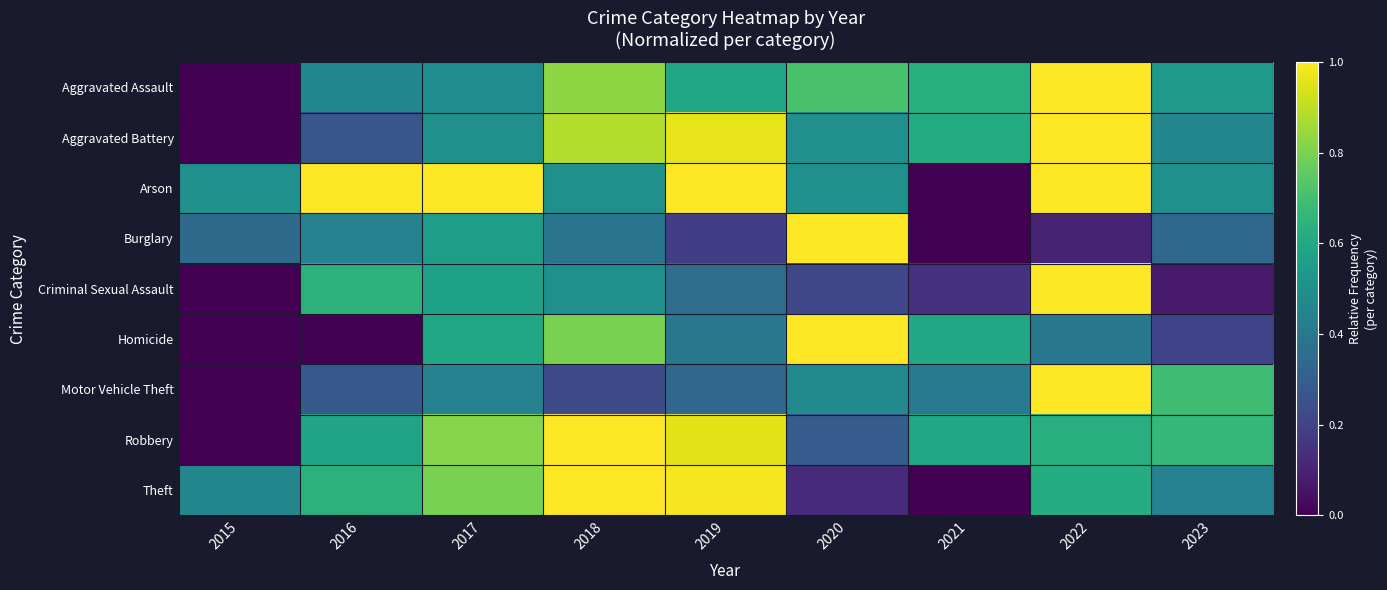

Reading left to right, what are all the values shown in this chart?

Aggravated Assault: 2015=0.0	2016=0.5	2017=0.5	2018=0.8	2019=0.6	2020=0.7	2021=0.6	2022=1.0	2023=0.5
Aggravated Battery: 2015=0.0	2016=0.3	2017=0.5	2018=0.9	2019=1.0	2020=0.5	2021=0.6	2022=1.0	2023=0.5
Arson: 2015=0.5	2016=1.0	2017=1.0	2018=0.5	2019=1.0	2020=0.5	2021=0.0	2022=1.0	2023=0.5
Burglary: 2015=0.3	2016=0.4	2017=0.6	2018=0.4	2019=0.2	2020=1.0	2021=0.0	2022=0.1	2023=0.3
Criminal Sexual Assault: 2015=0.0	2016=0.6	2017=0.6	2018=0.5	2019=0.4	2020=0.2	2021=0.1	2022=1.0	2023=0.1
Homicide: 2015=0.0	2016=0.0	2017=0.6	2018=0.8	2019=0.4	2020=1.0	2021=0.6	2022=0.4	2023=0.2
Motor Vehicle Theft: 2015=0.0	2016=0.3	2017=0.4	2018=0.2	2019=0.3	2020=0.5	2021=0.4	2022=1.0	2023=0.7
Robbery: 2015=0.0	2016=0.6	2017=0.8	2018=1.0	2019=1.0	2020=0.3	2021=0.6	2022=0.6	2023=0.7
Theft: 2015=0.5	2016=0.6	2017=0.8	2018=1.0	2019=1.0	2020=0.1	2021=0.0	2022=0.6	2023=0.4